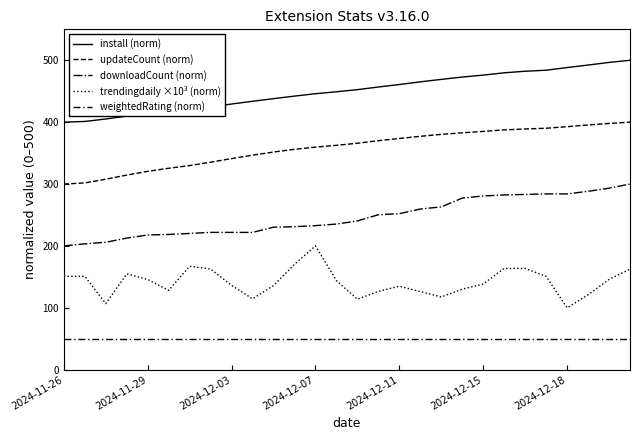

Which series has the largest total across all categories?

install (norm)